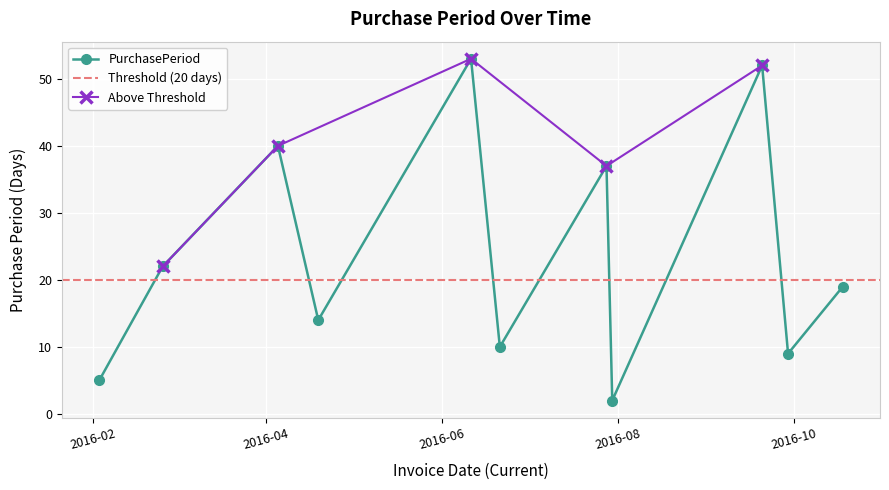

Which label corresponds to the smallest value in the chart?

2016-07-30